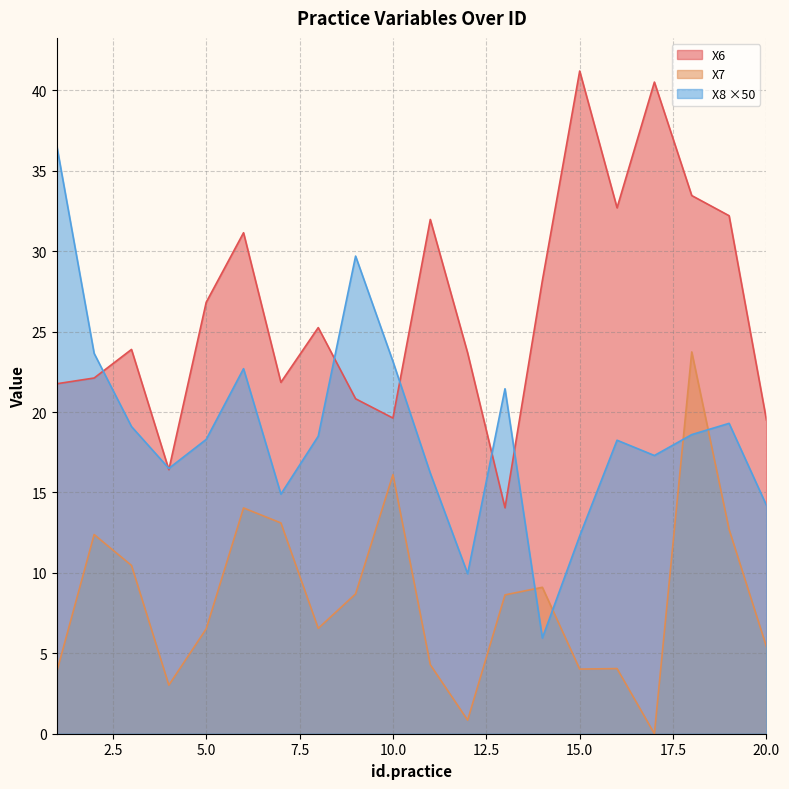

What is the spread (max minus min) of values at 11?

27.7